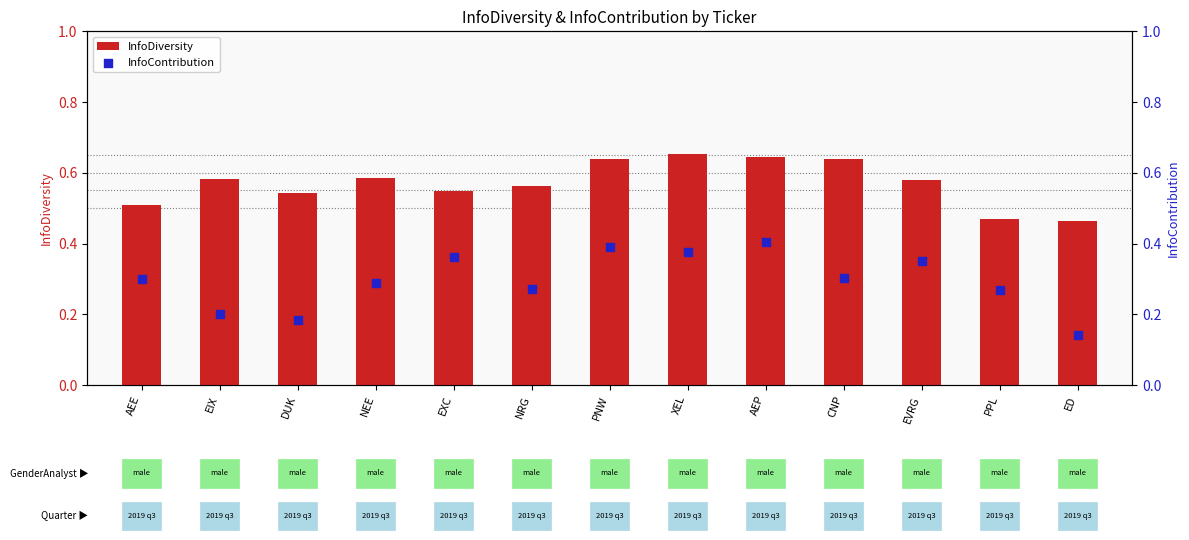

Is the value of InfoContribution at AEE greater than the value of InfoDiversity at AEE?

No